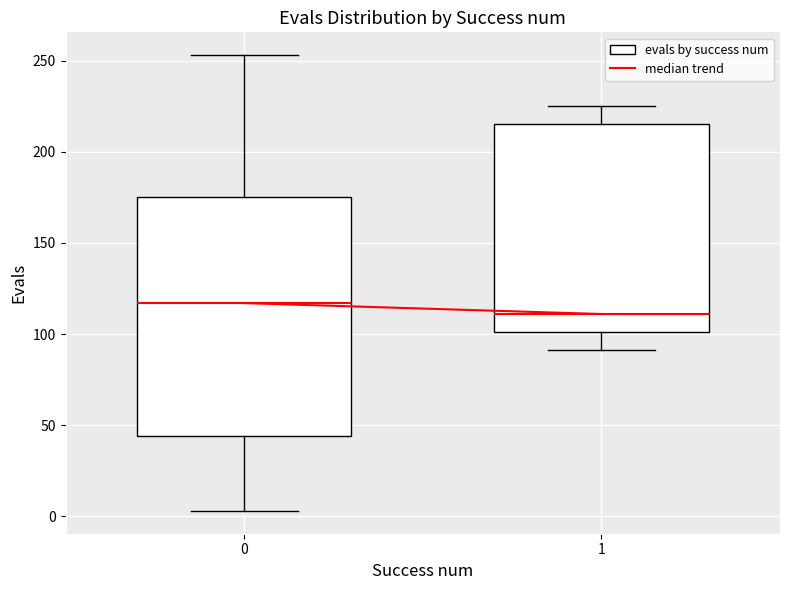

Reading left to right, transcribe this box plot: for each box, give where its median line is, the range the box spans, and where its two whiskers end, as read against the y-axis. The values are not printed on the chart, so give them approximately, as read against the axis.

0: median 115, box 45 to 175, whiskers 5 to 255
1: median 110, box 100 to 215, whiskers 90 to 225